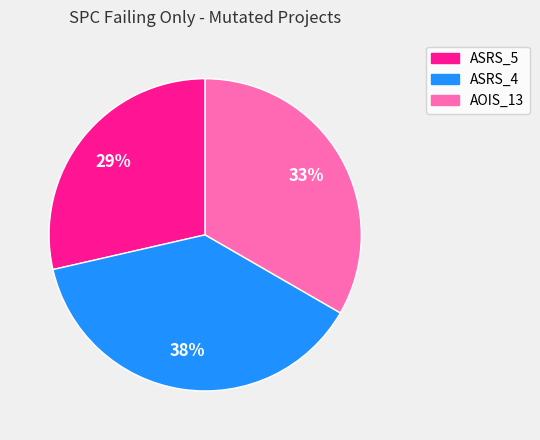

How many slices are in this pie chart?

3